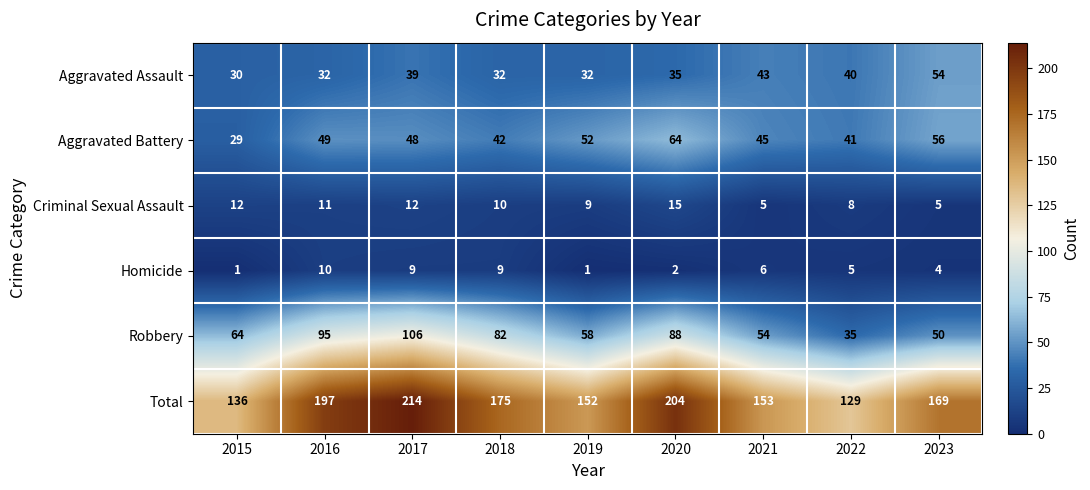

What is the sum of the Homicide values at 2015 and 2021?

7